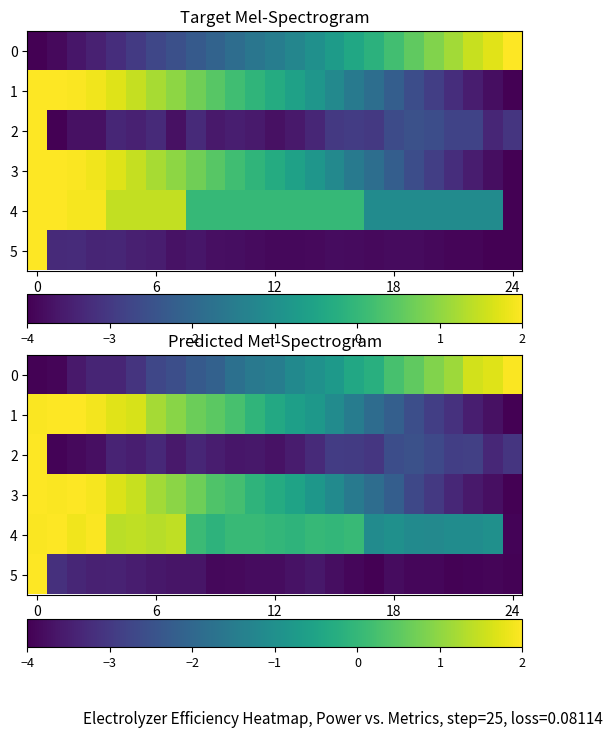

What is the total value across all series at 6?

-5.1